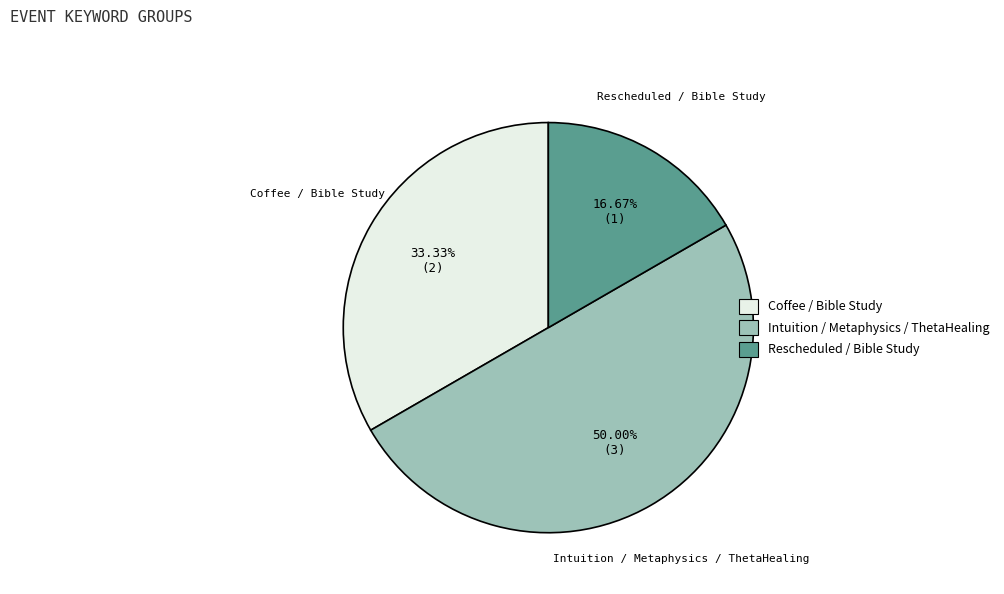

Rank the categories by value from highest to lowest.

Intuition / Metaphysics / ThetaHealing, Coffee / Bible Study, Rescheduled / Bible Study